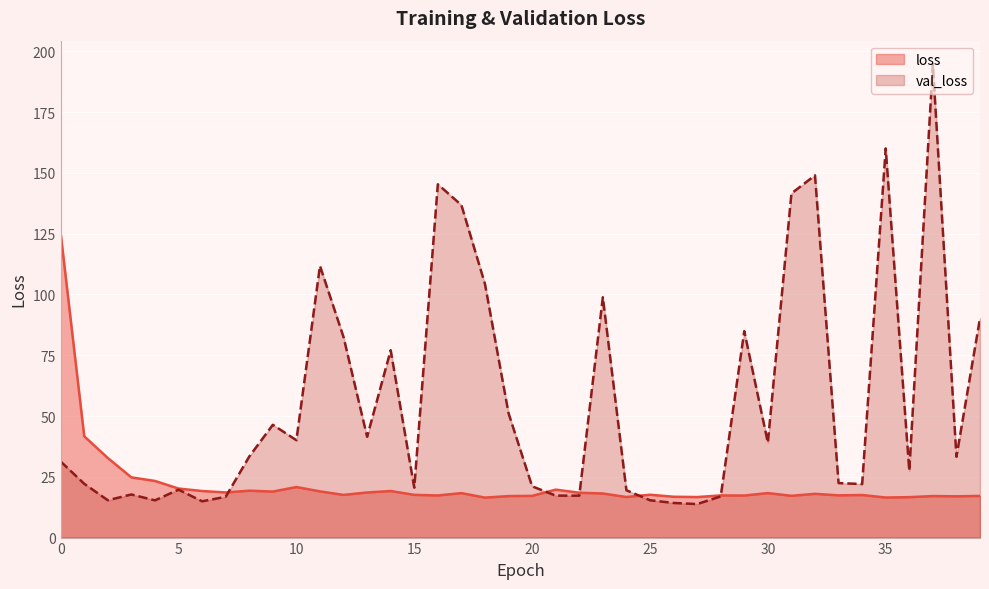

Is it true that val_loss equals 63.7 at 11?

False